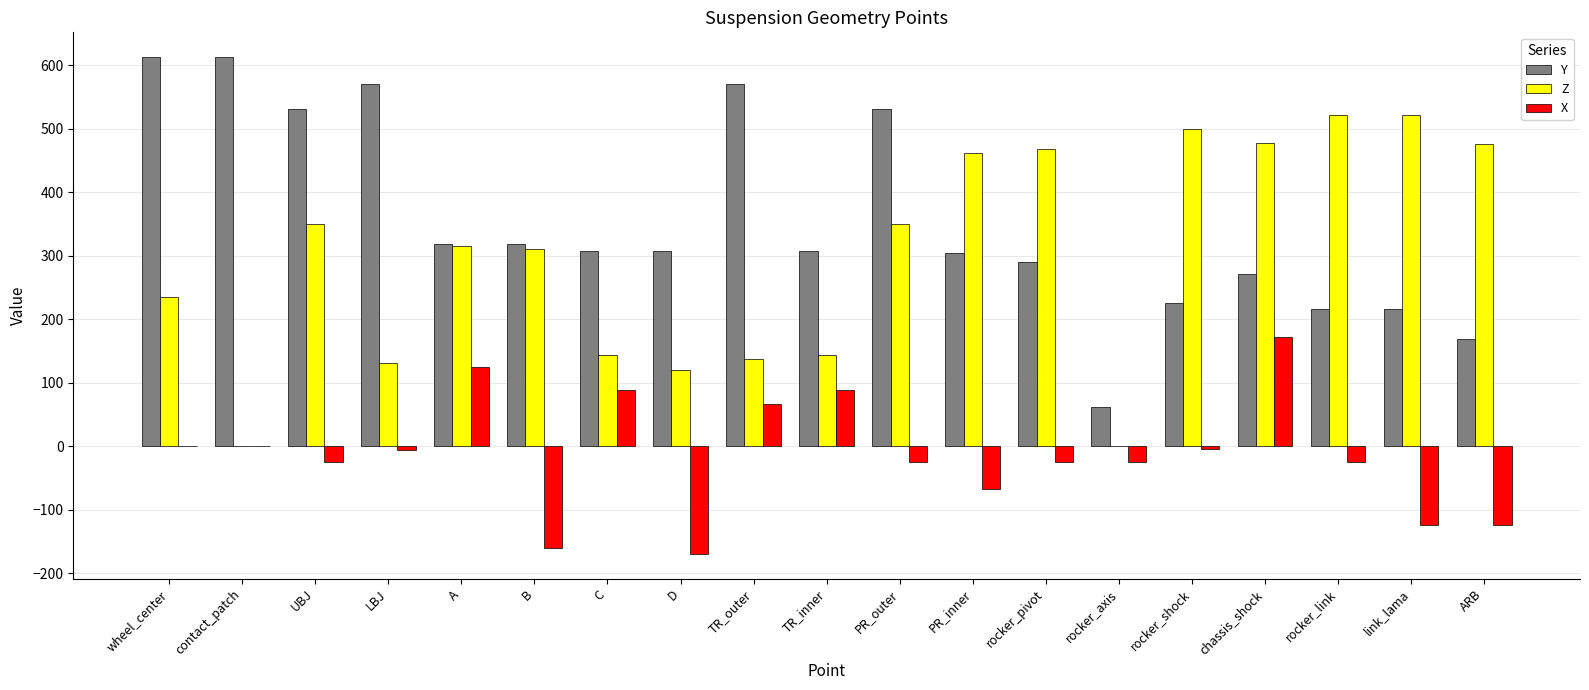

What is the spread (max minus min) of values at C?

219.0